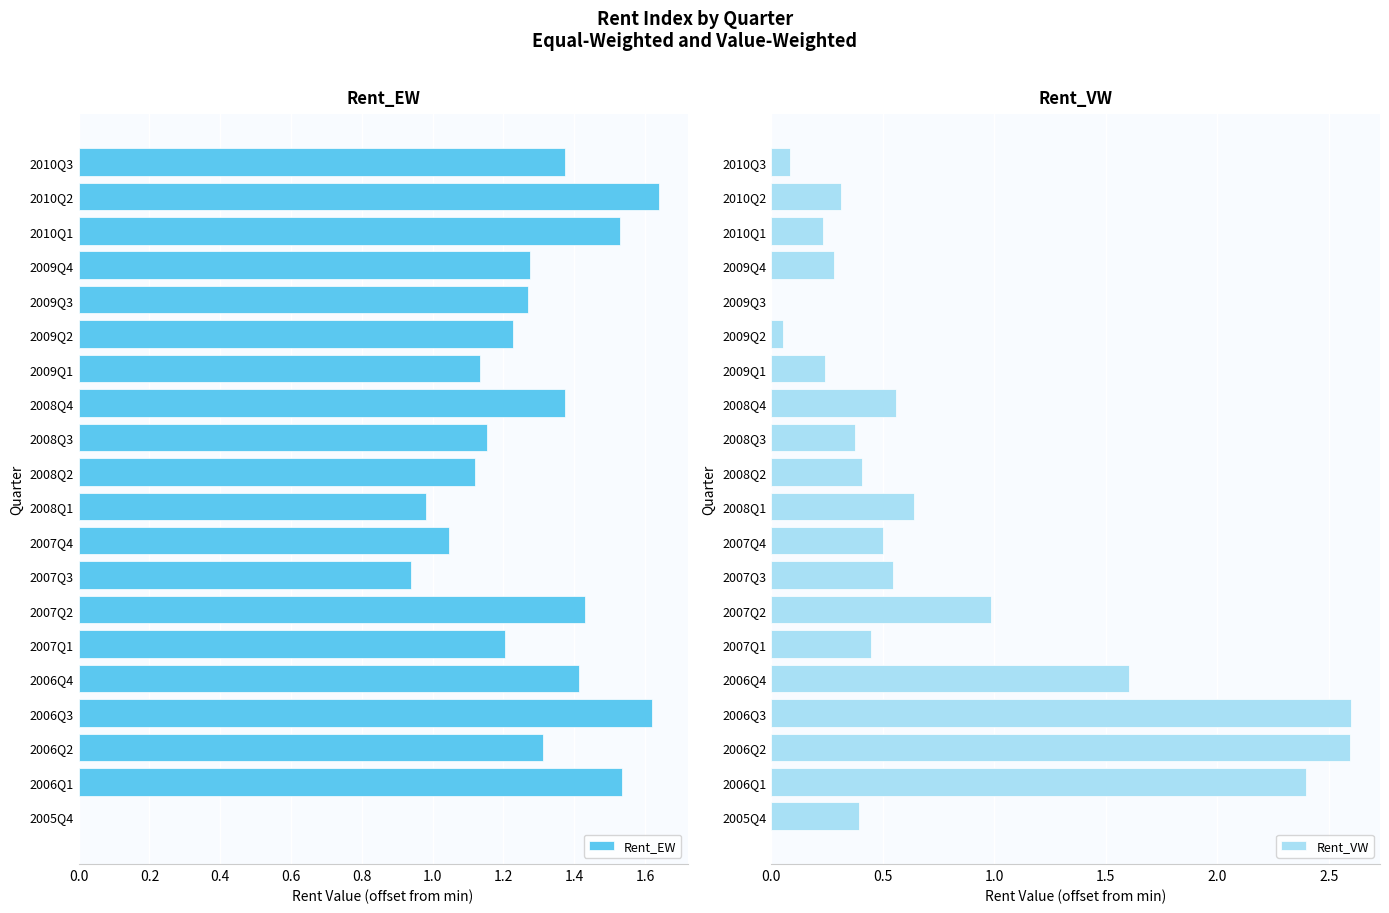

The Rent_EW series shows 0.0 at 2005Q4. True or false?

True